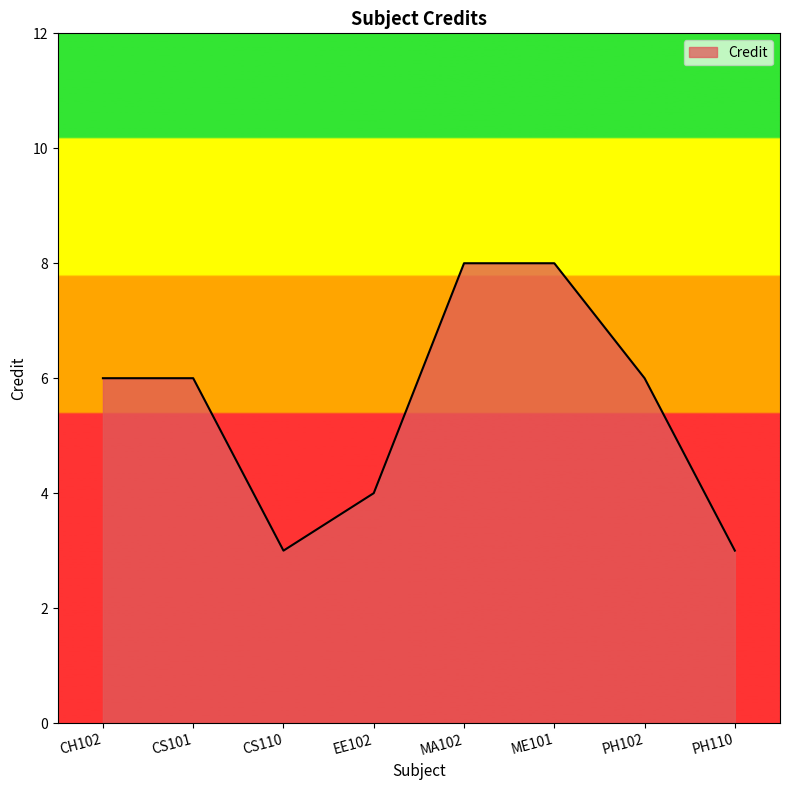

True or false: the data shows 3 at ME101.

False